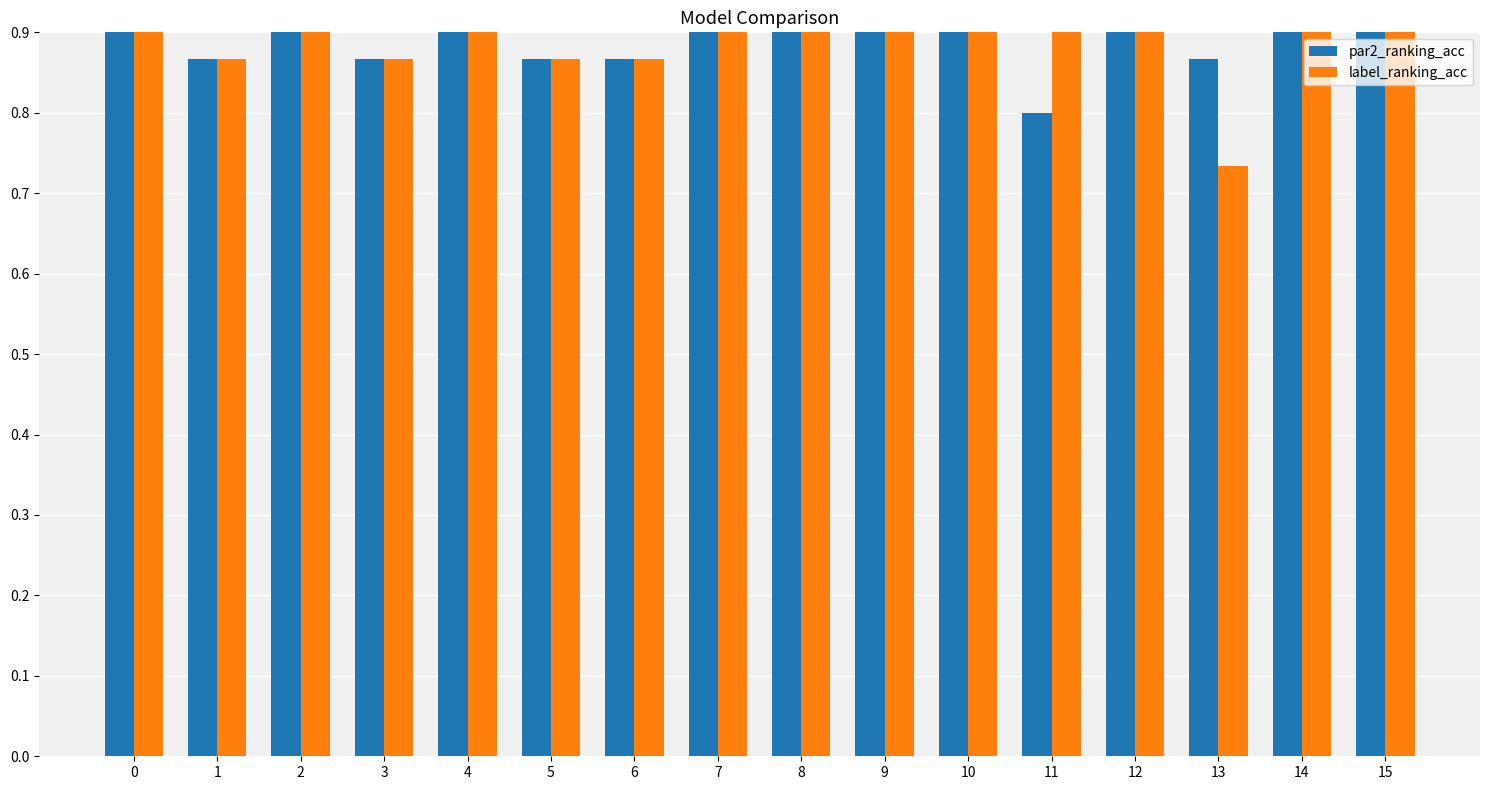

Is the value of par2_ranking_acc at 2 greater than the value of label_ranking_acc at 1?

Yes